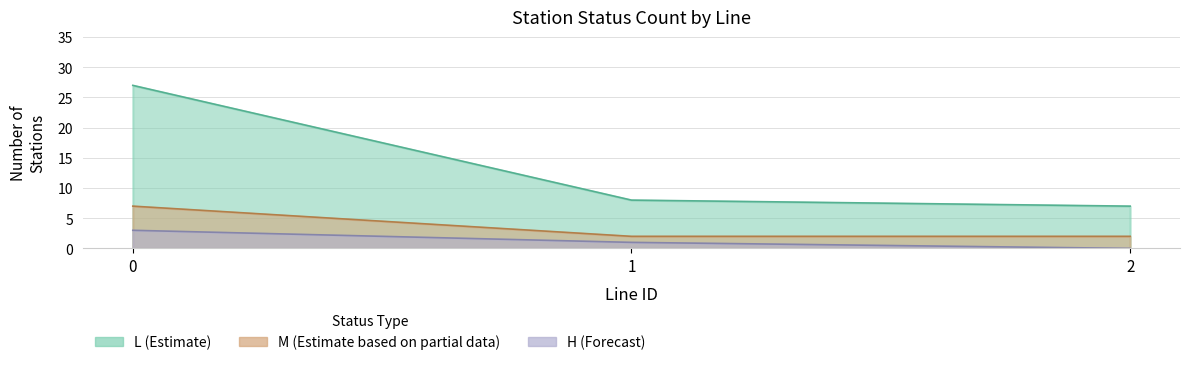

Reading left to right, extract all data points from this chart.

L_count: 0=27	1=8	2=7
M_count: 0=7	1=2	2=2
H_count: 0=3	1=1	2=0